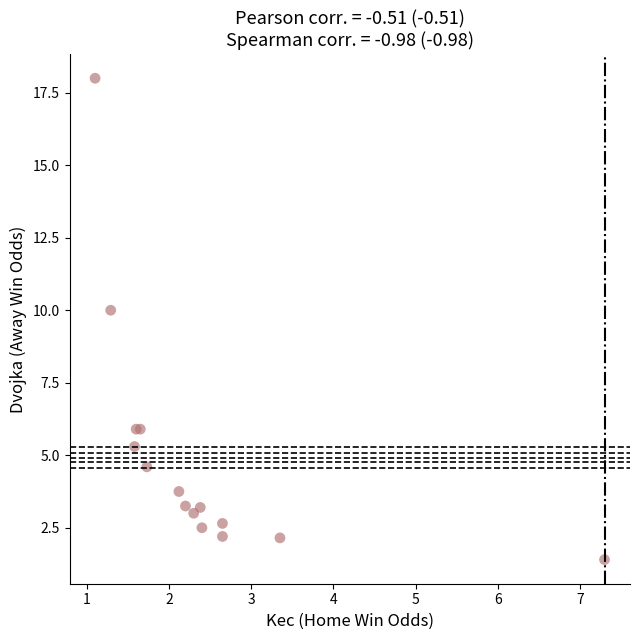

What Y value in the scatter plot is closest to 9?

10.0